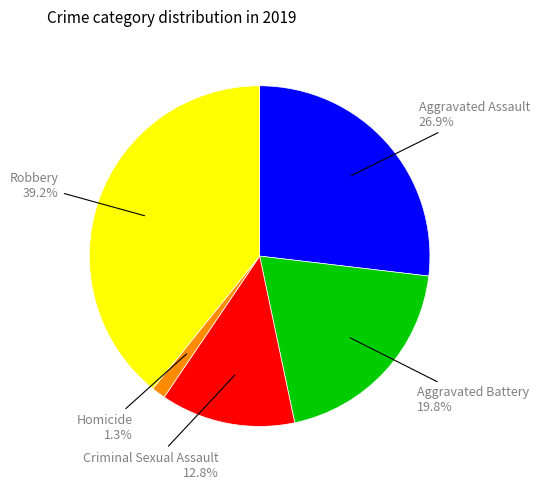

How many segments does this pie chart have?

5